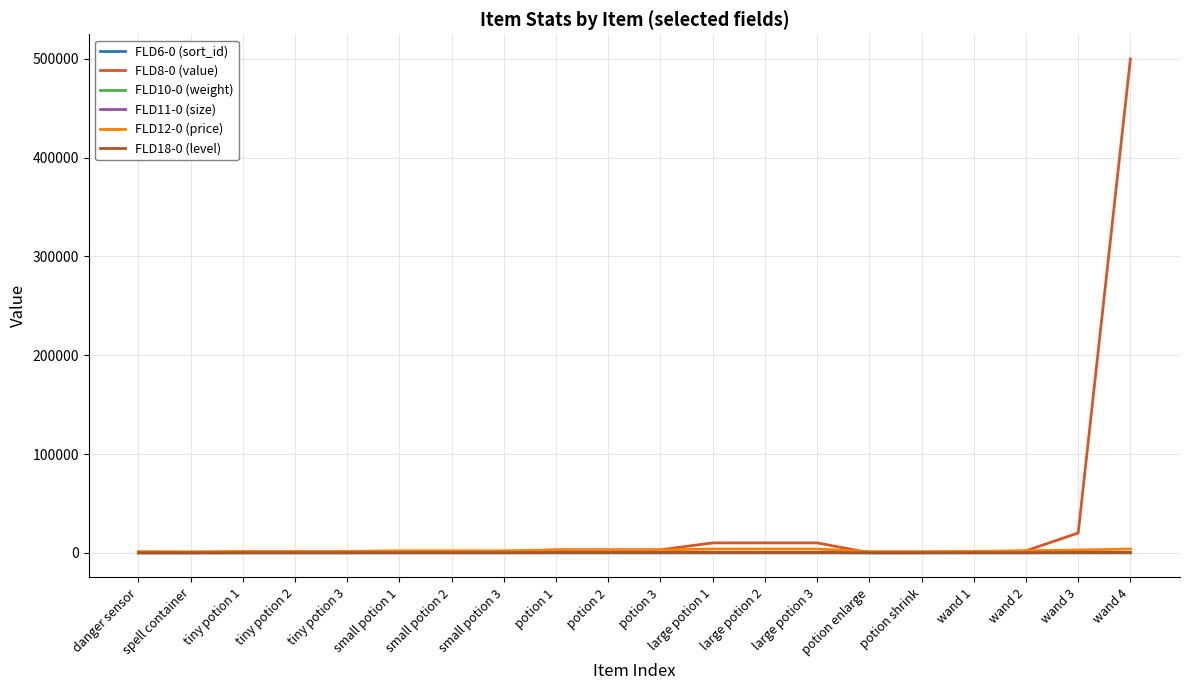

What is the lowest value of the FLD12-0 (price) series?

1000